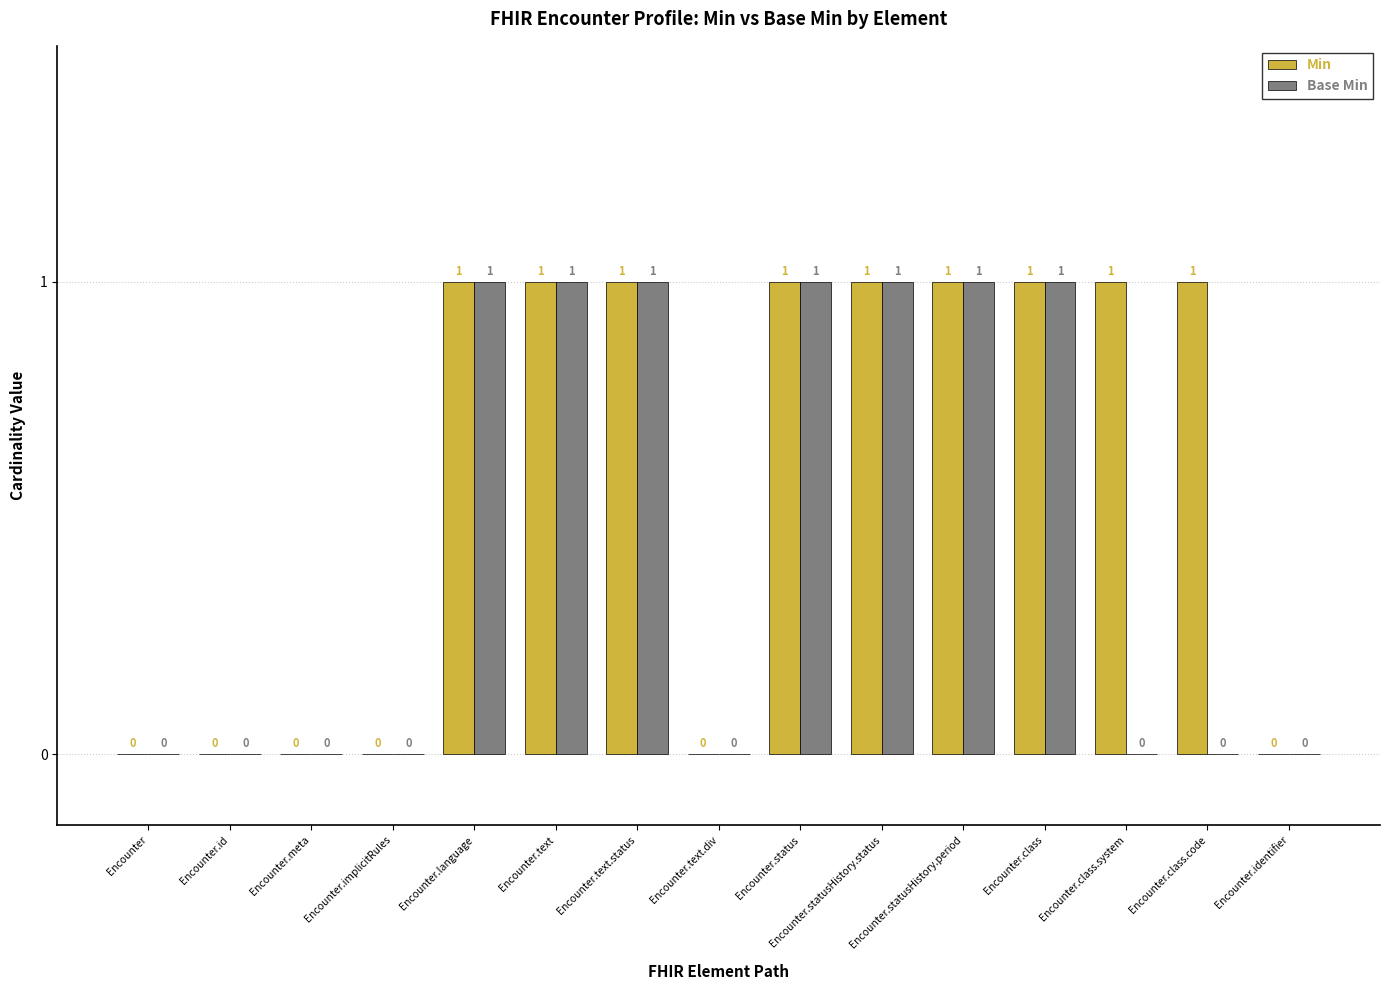

How many distinct data groups are displayed?

2